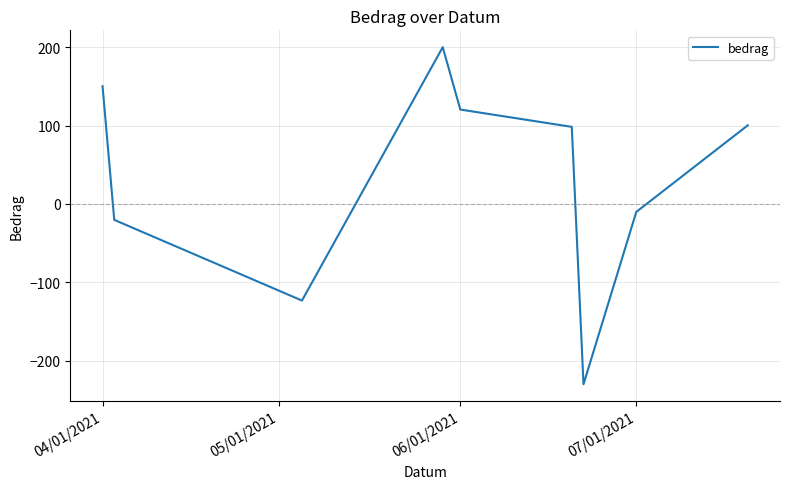

What is the smallest value displayed?

-230.2